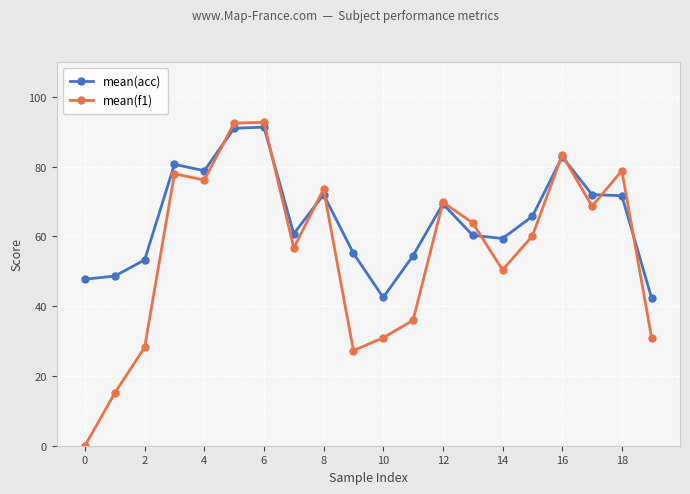

What is the maximum value for mean(f1)?

92.7